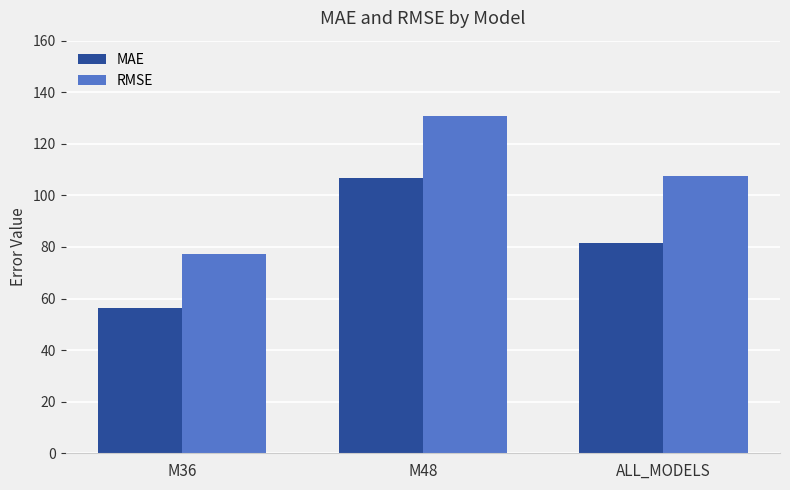

What is the maximum value for MAE?

106.7